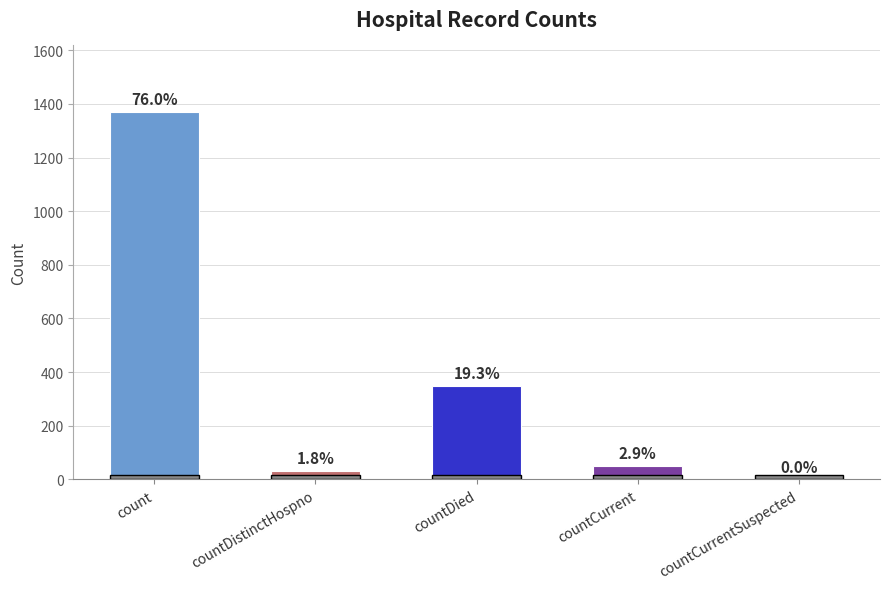

Are the bars horizontal?

No